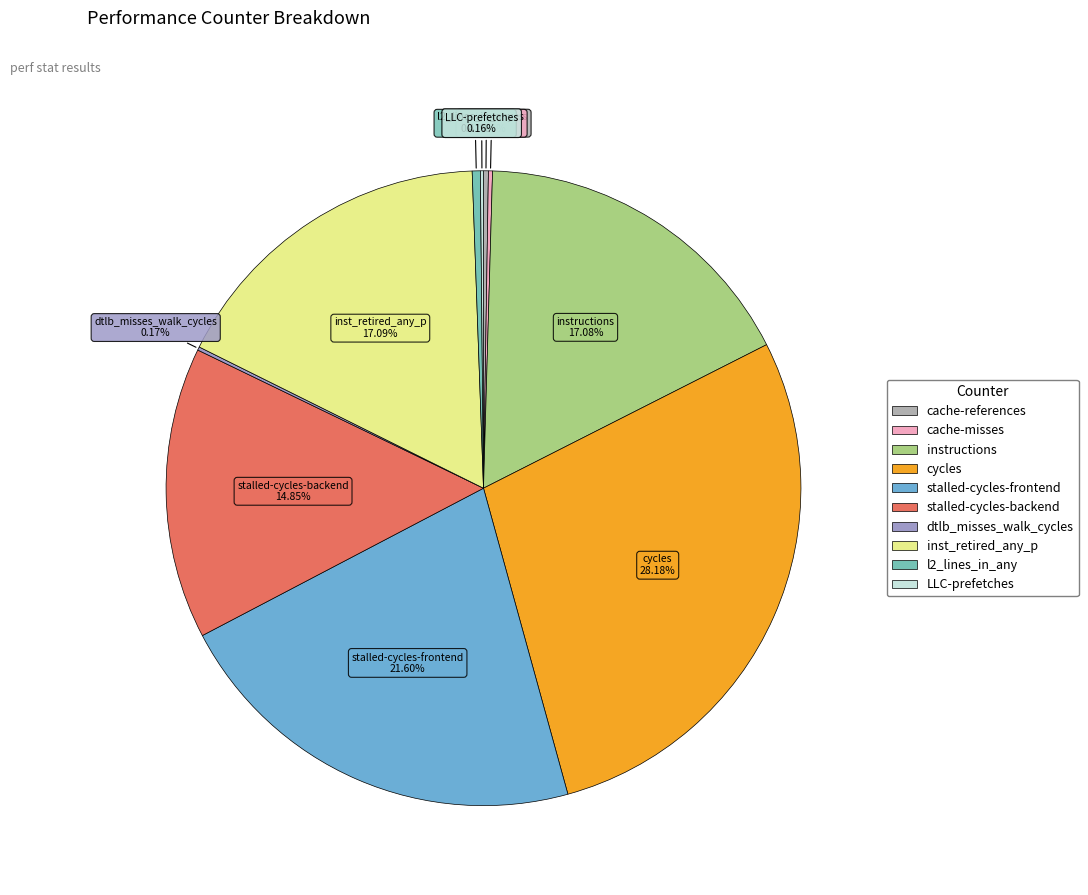

Combined, do l2_lines_in_any and instructions account for over 50%?

No